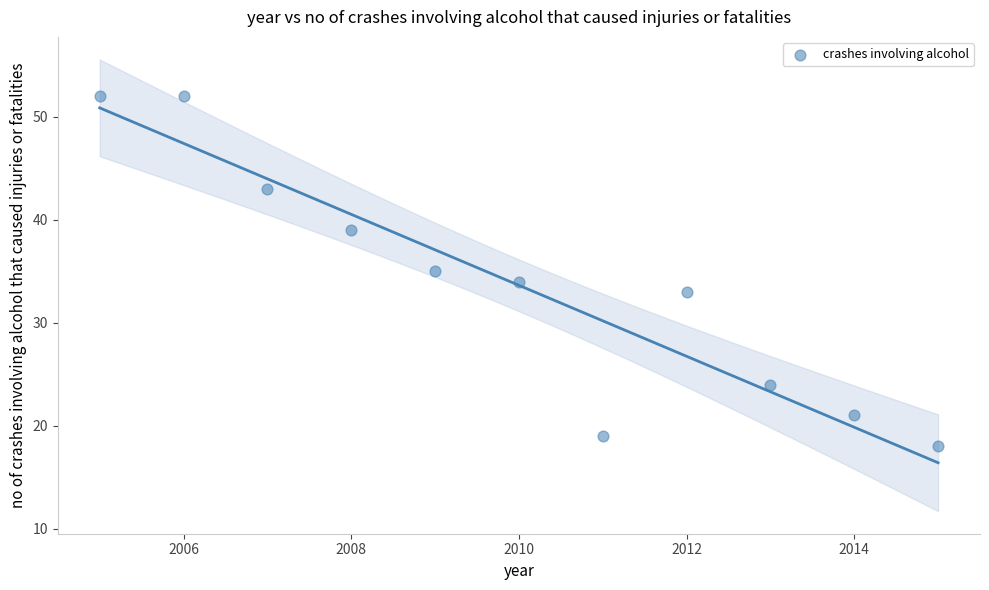

What is the range of Y values (max minus min)?

34